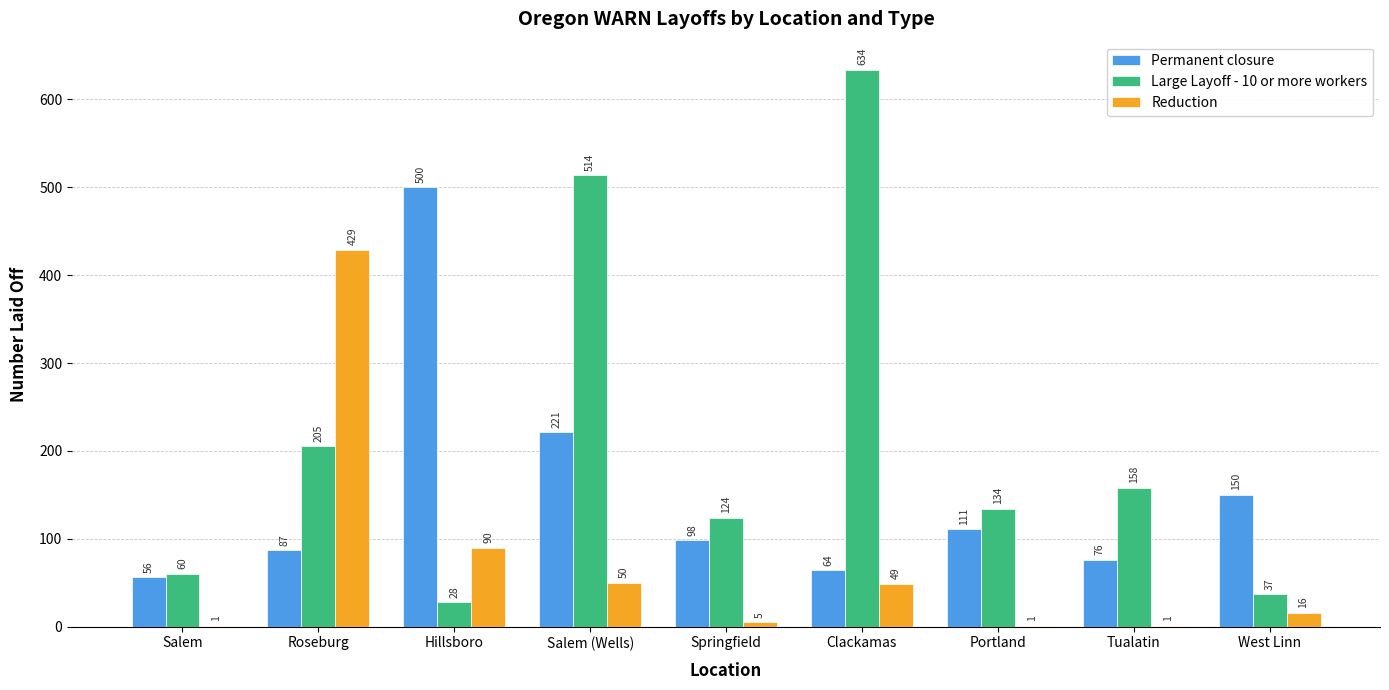

Where is Reduction nearest to the value 215?

Hillsboro